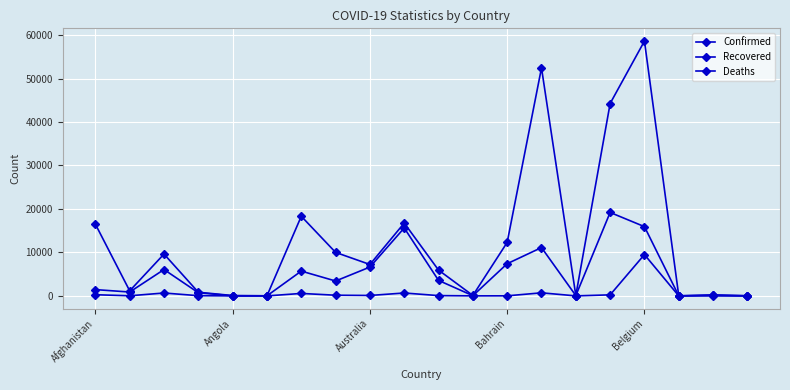

How many lines are shown in the chart?

3